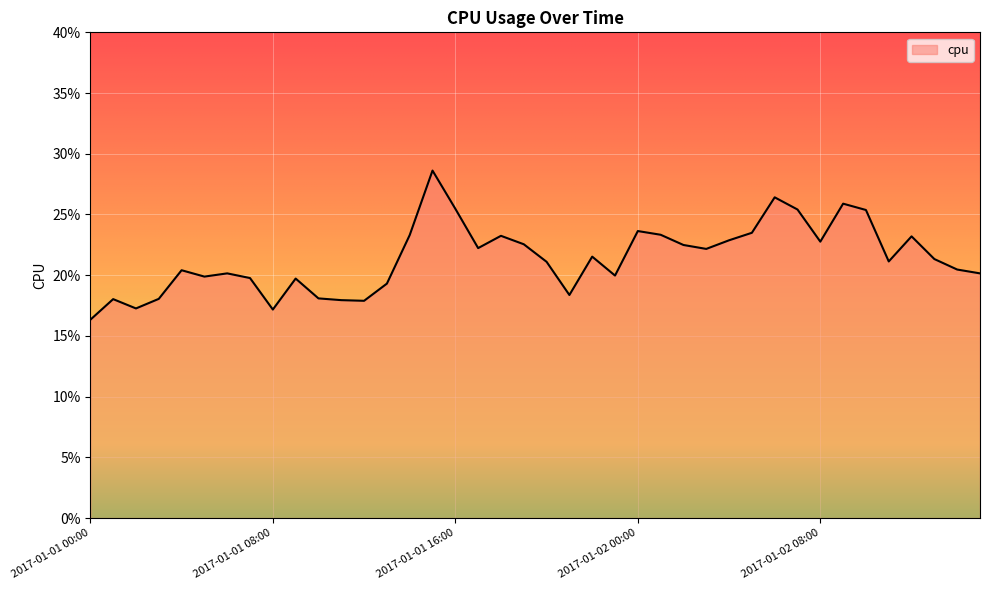

Rank the categories by value from highest to lowest.

2017-01-01 15:00, 2017-01-02 06:00, 2017-01-02 09:00, 2017-01-01 16:00, 2017-01-02 07:00, 2017-01-02 10:00, 2017-01-02 00:00, 2017-01-02 05:00, 2017-01-02 01:00, 2017-01-01 14:00, 2017-01-01 18:00, 2017-01-02 12:00, 2017-01-02 04:00, 2017-01-02 08:00, 2017-01-01 19:00, 2017-01-02 02:00, 2017-01-01 17:00, 2017-01-02 03:00, 2017-01-01 22:00, 2017-01-02 13:00, 2017-01-02 11:00, 2017-01-01 20:00, 2017-01-02 14:00, 2017-01-01 04:00, 2017-01-01 06:00, 2017-01-02 15:00, 2017-01-01 23:00, 2017-01-01 05:00, 2017-01-01 07:00, 2017-01-01 09:00, 2017-01-01 13:00, 2017-01-01 21:00, 2017-01-01 10:00, 2017-01-01 03:00, 2017-01-01 01:00, 2017-01-01 11:00, 2017-01-01 12:00, 2017-01-01 02:00, 2017-01-01 08:00, 2017-01-01 00:00